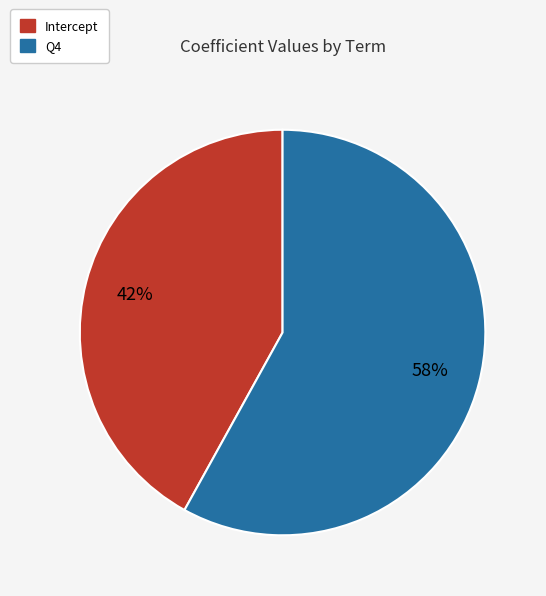

How many slices are in this pie chart?

2